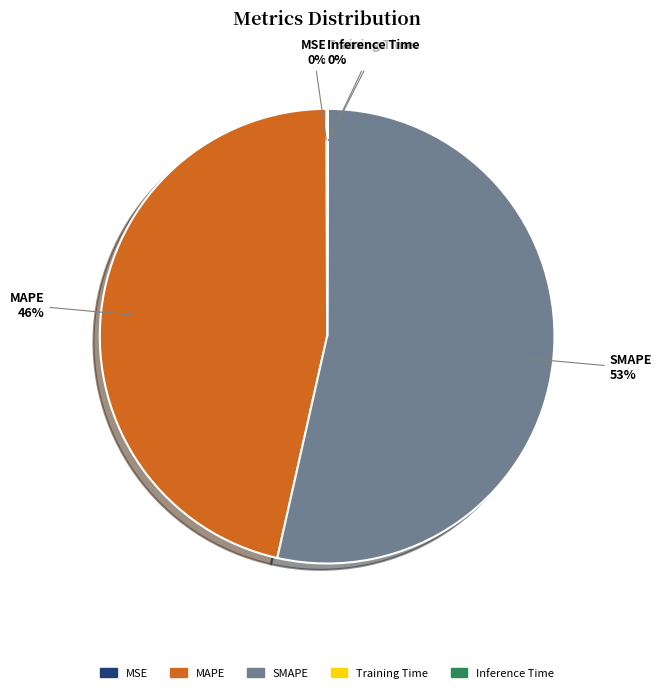

To the nearest percent, what is the average slice percentage?

20%